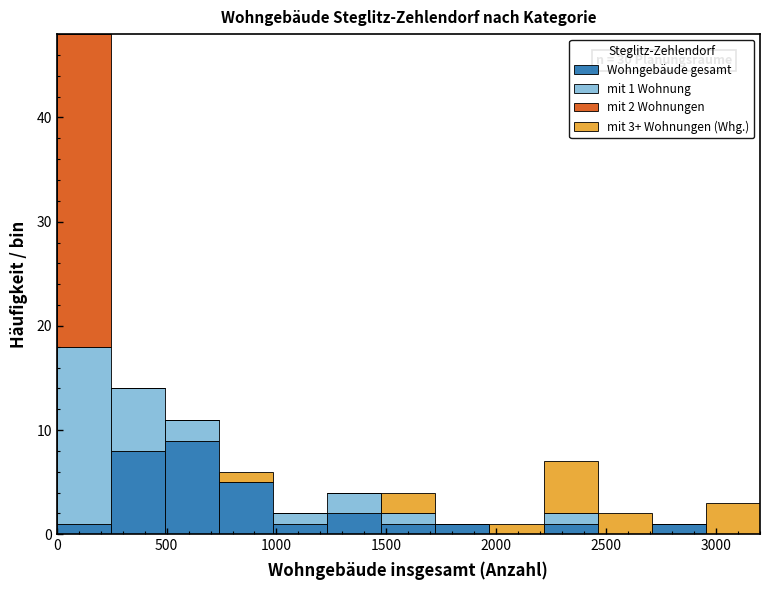

Which range on the x-axis has the tallest stacked bar (by total height)?

0 to 250